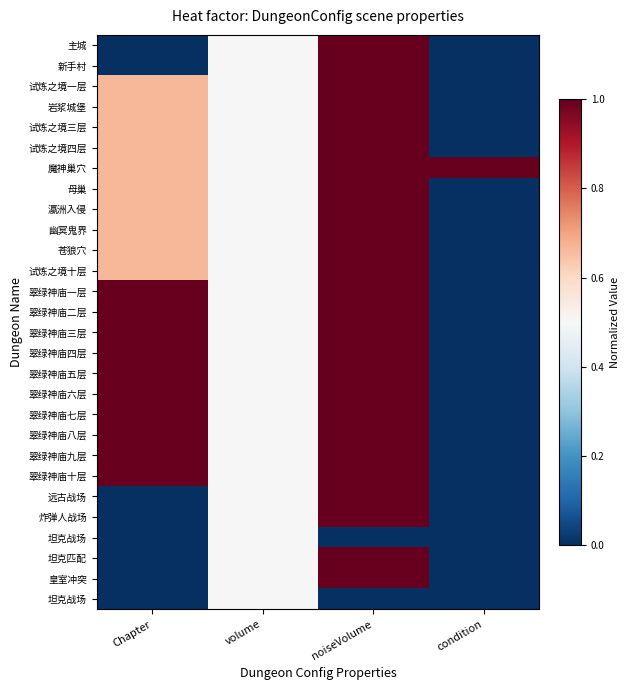

What is the greatest value displayed?

1.0